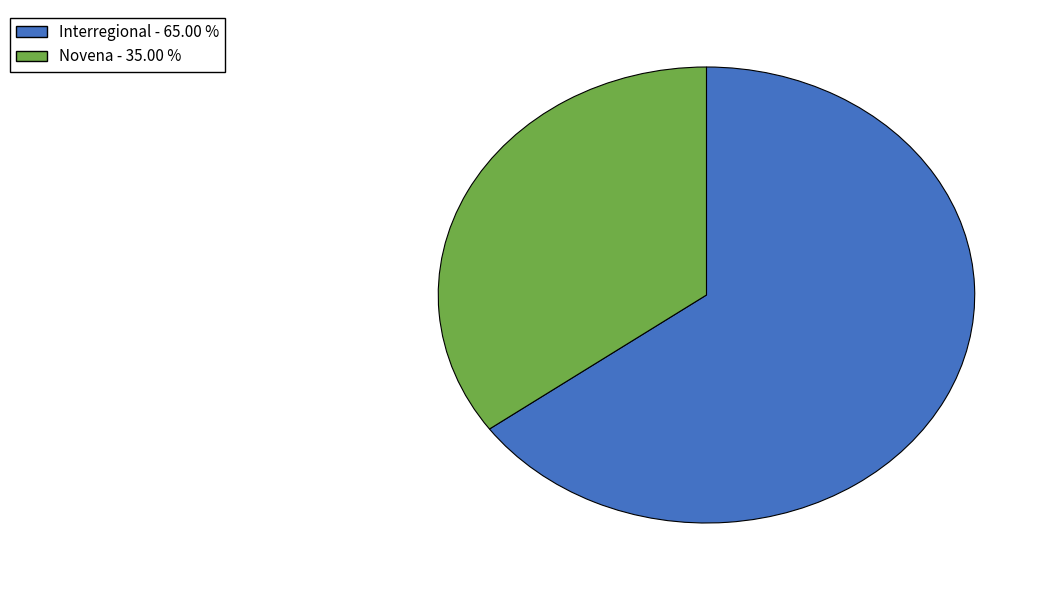

The Novena slice represents 35% of the pie. True or false?

True